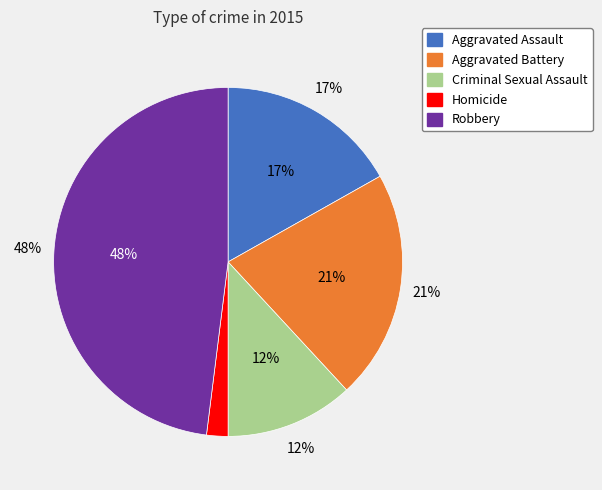

What percentage is the Robbery slice, to the nearest percent?

48%